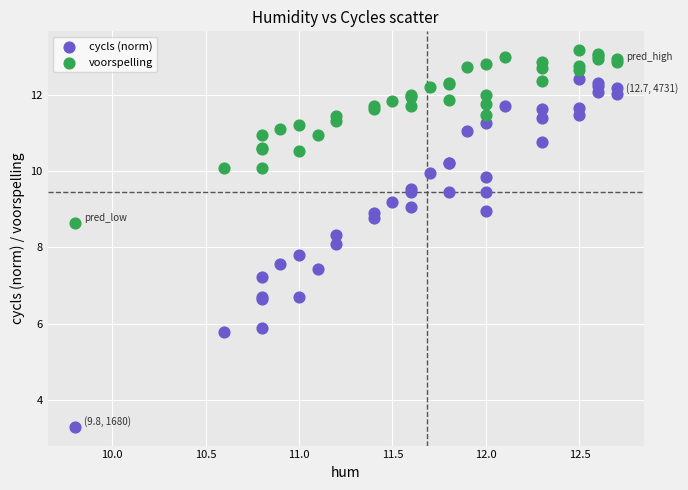

Which series contains the lowest Y value?

cycls (norm)